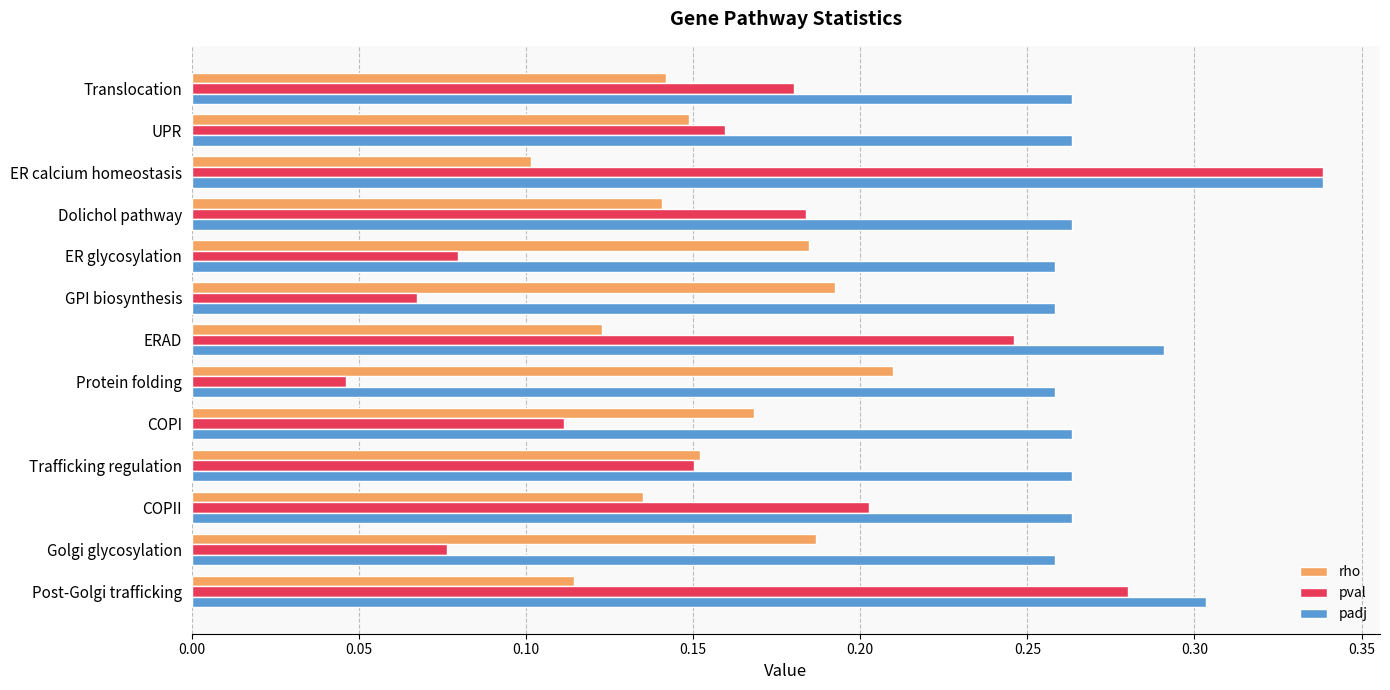

Count the number of data series in this chart.

3